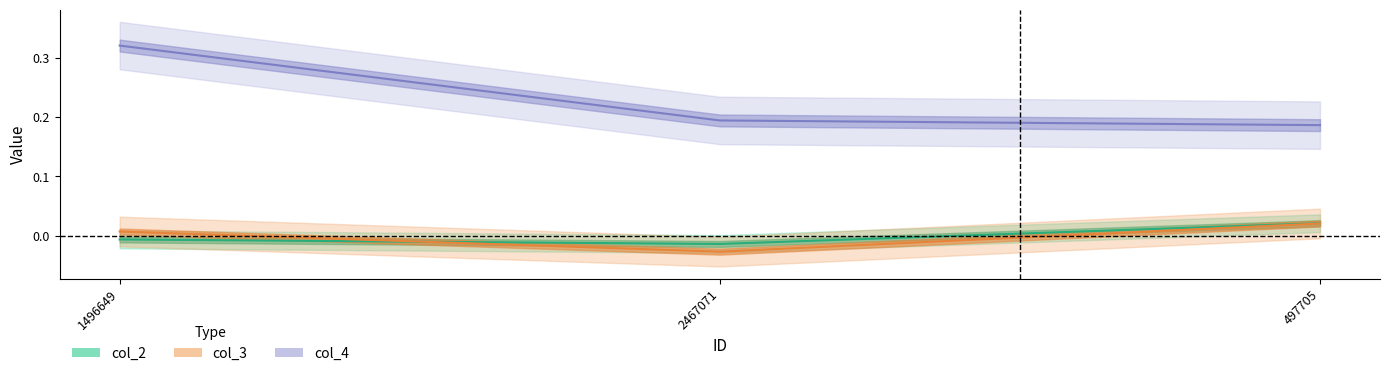

Is the value of col_3 at 1496649 greater than the value of col_4 at 1496649?

No